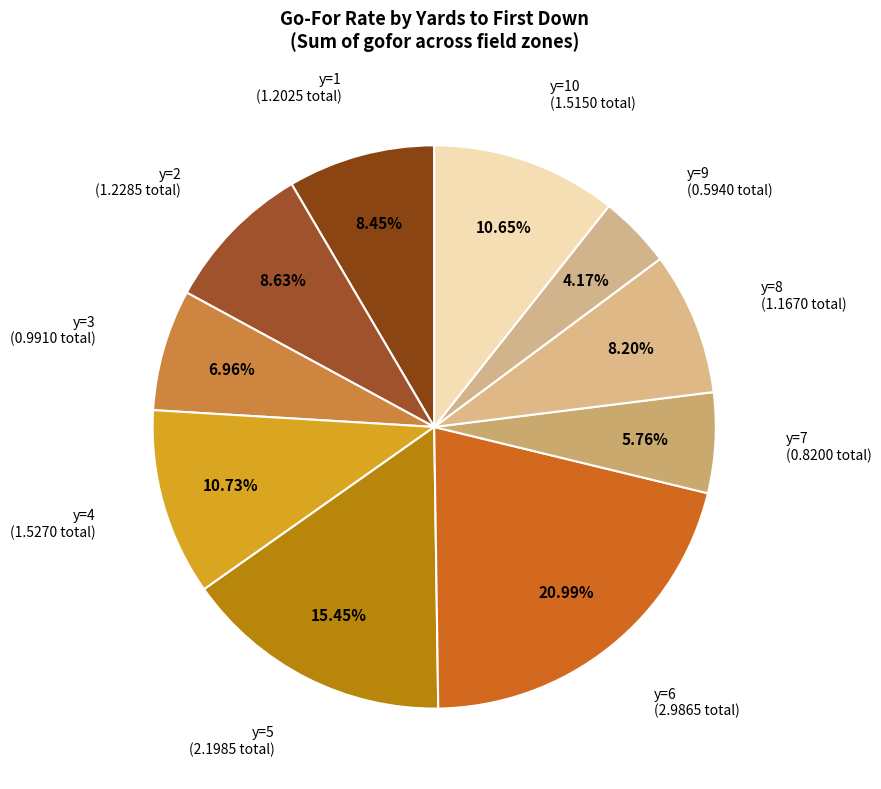

Which slice is the smallest?

y=9